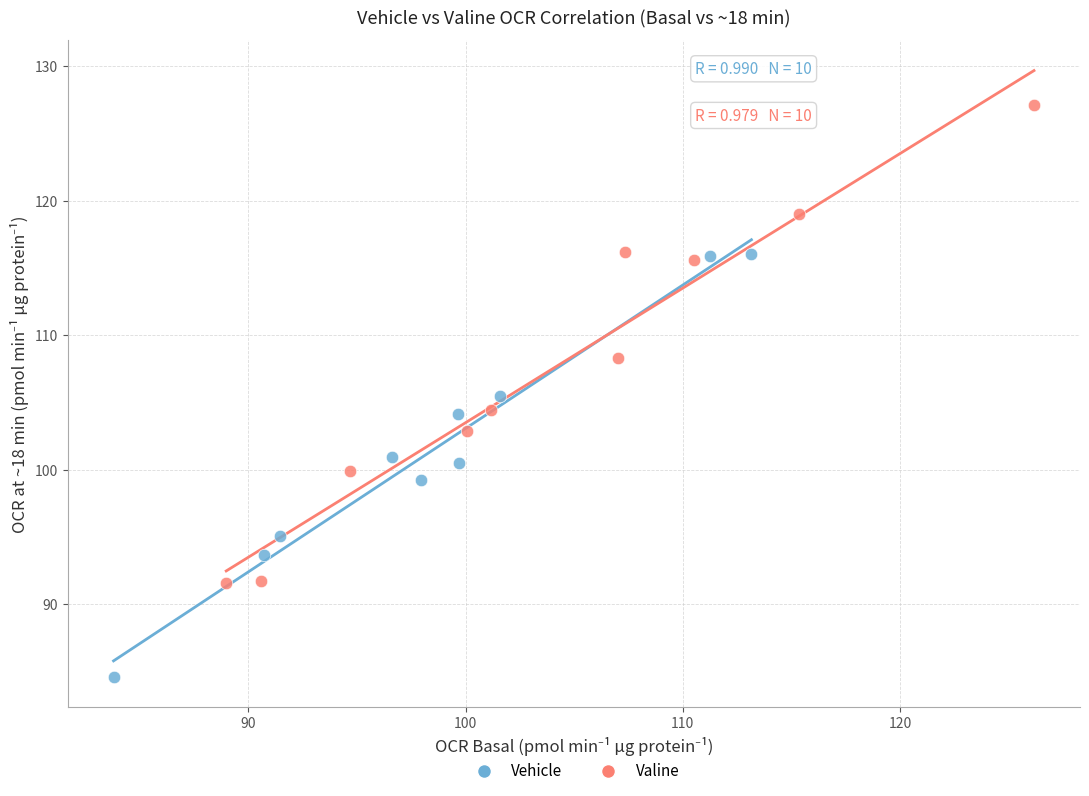

What are all the series names shown in the legend?

Vehicle, Valine